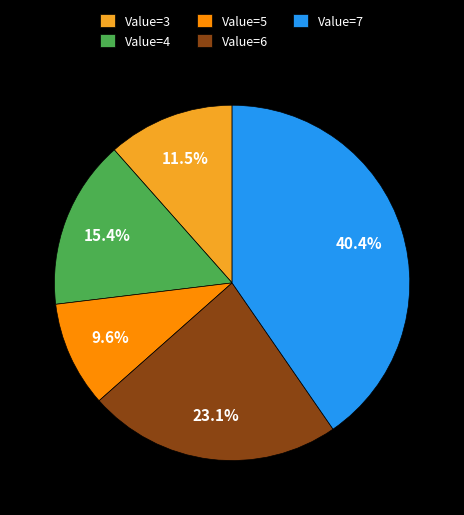

Is there a majority slice in this chart?

No